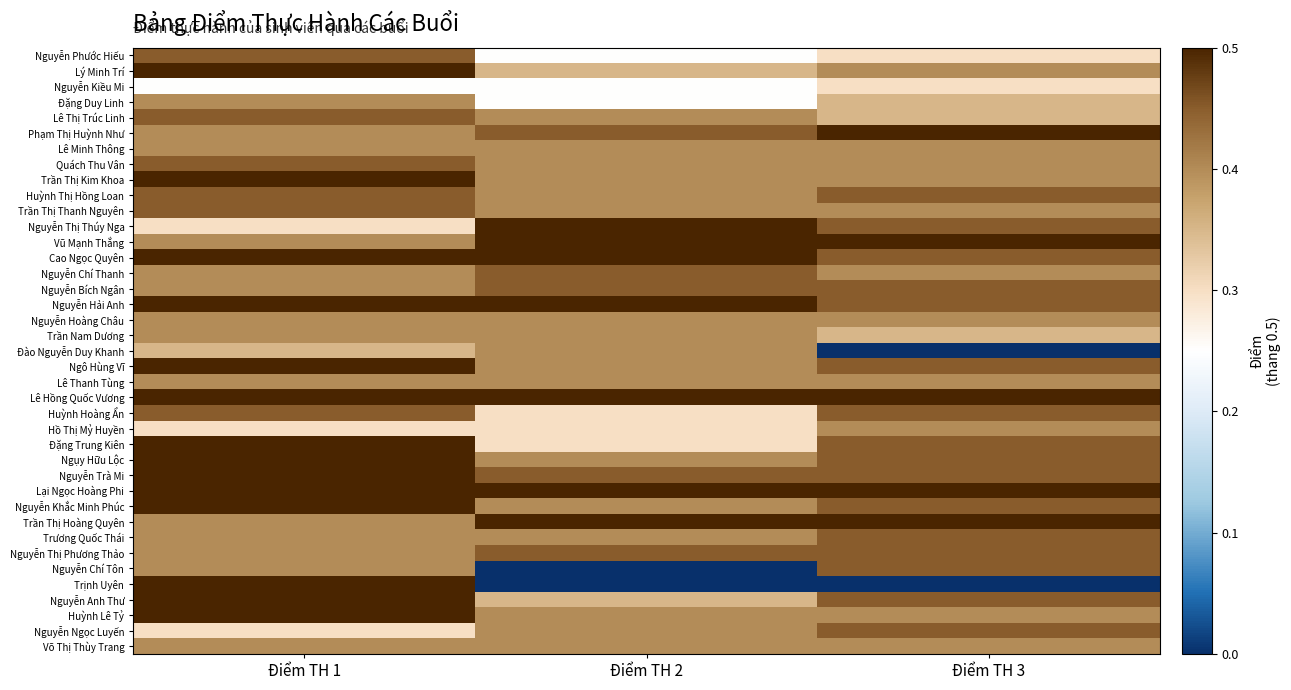

Which series has the widest spread of values?

Trịnh Uyên